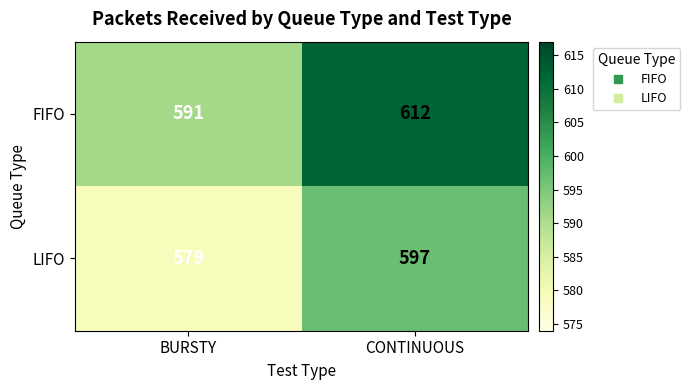

What is the difference between the highest and lowest values at CONTINUOUS?

15